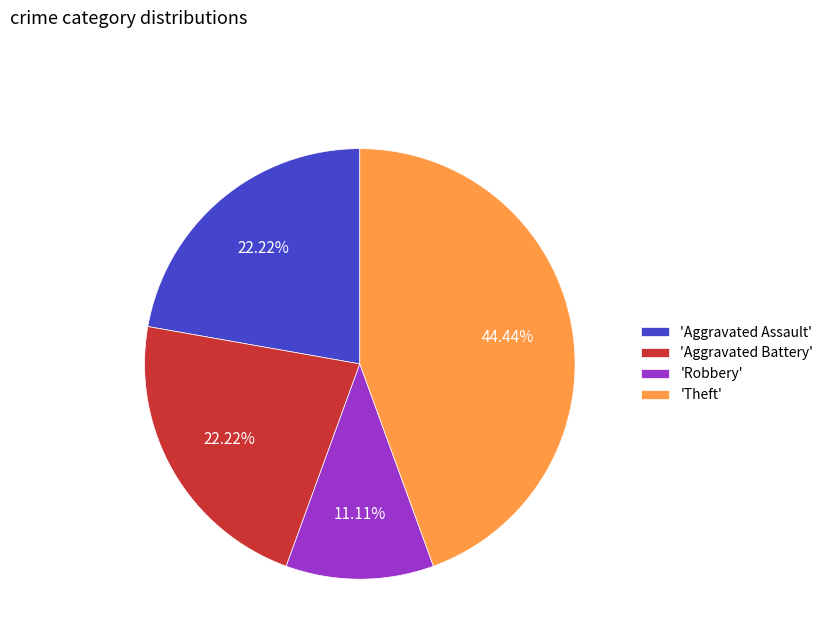

What is the largest slice in the pie chart?

'Theft'